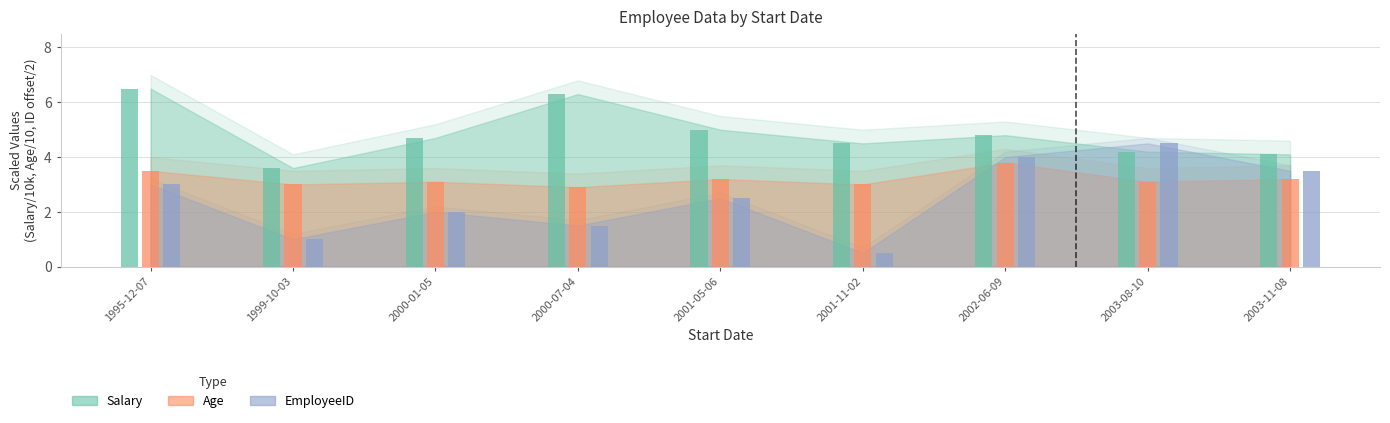

What is the spread (max minus min) of values at 2002-06-09?

1.0